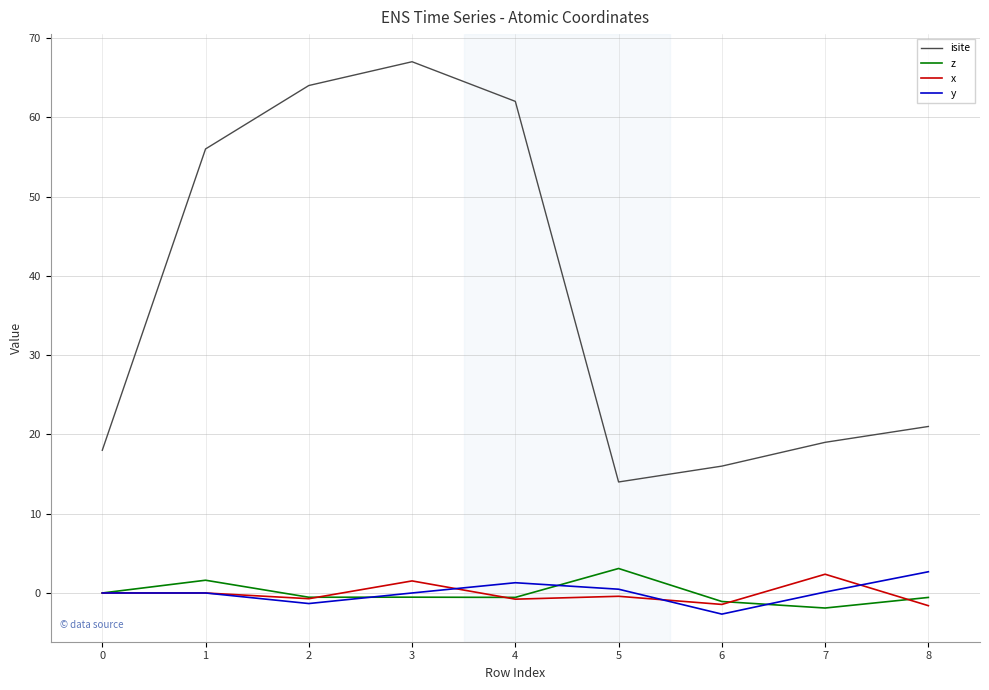

Where is isite nearest to the value 40?

1